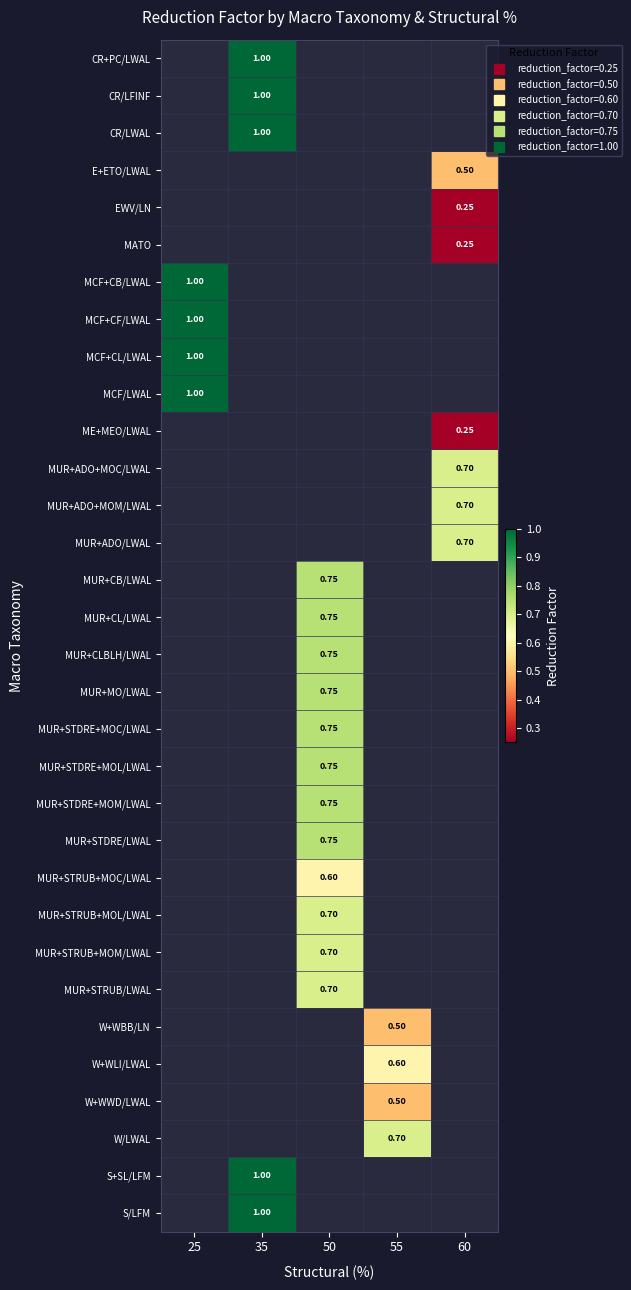

What is the maximum value shown in the chart?

1.0